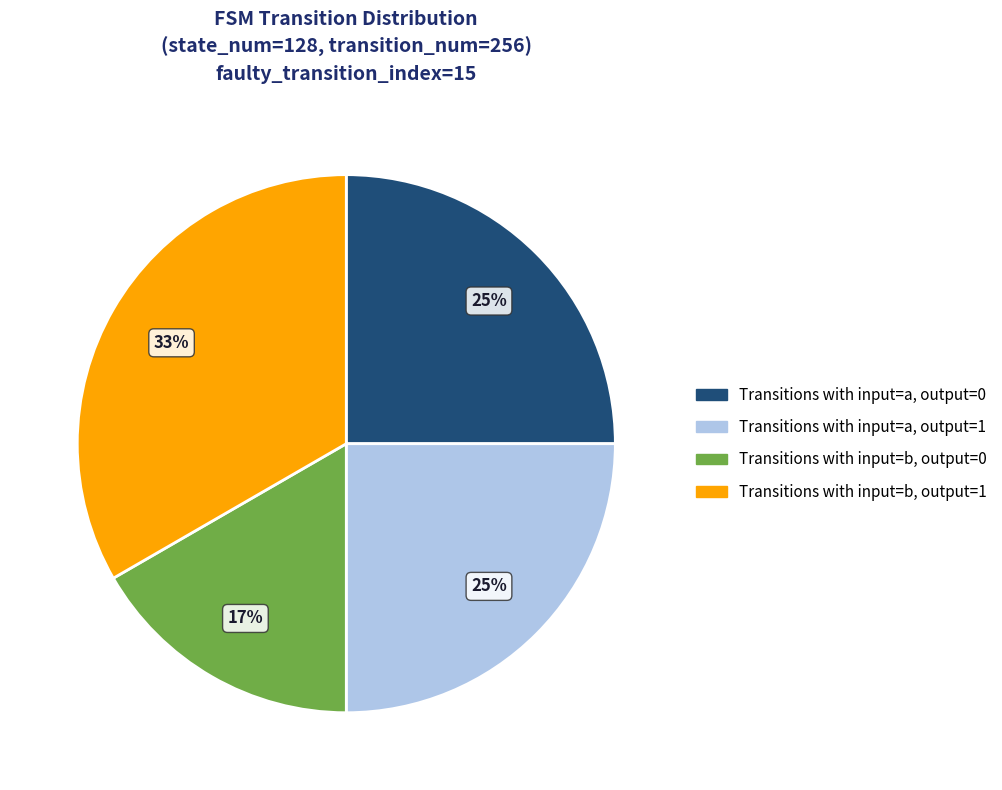

Is there any slice that represents more than half of the pie?

No